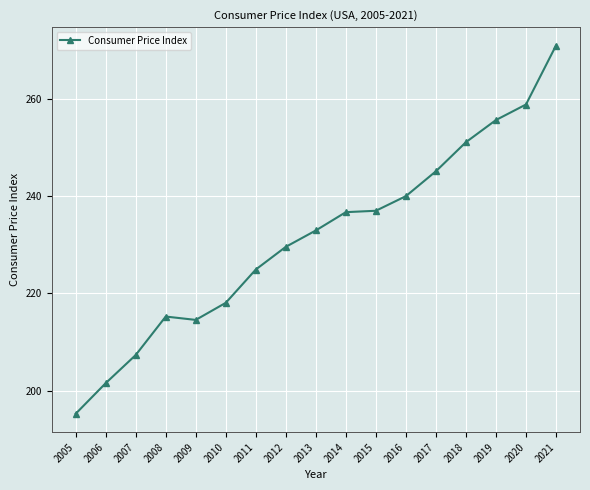

What is the sum of the values at 2010 and 2017?

463.2